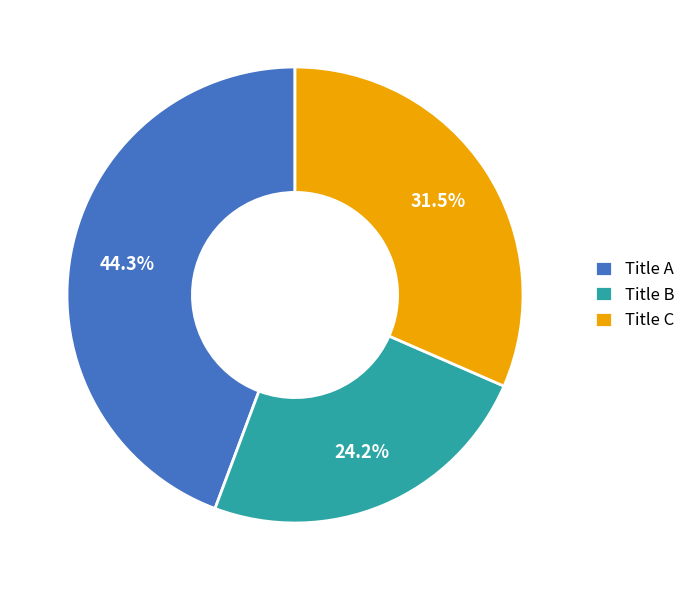

Approximately how many times larger is the value at Title B compared to Title A?

0.5